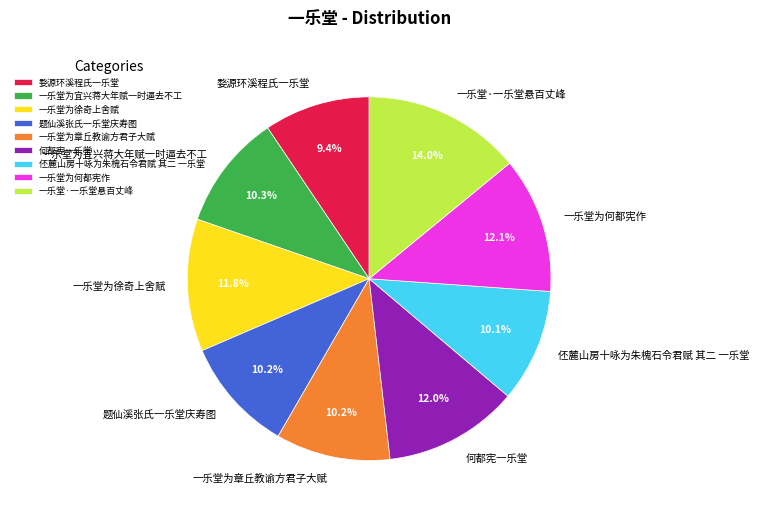

Which slice is the largest?

一乐堂·一乐堂悬百丈峰